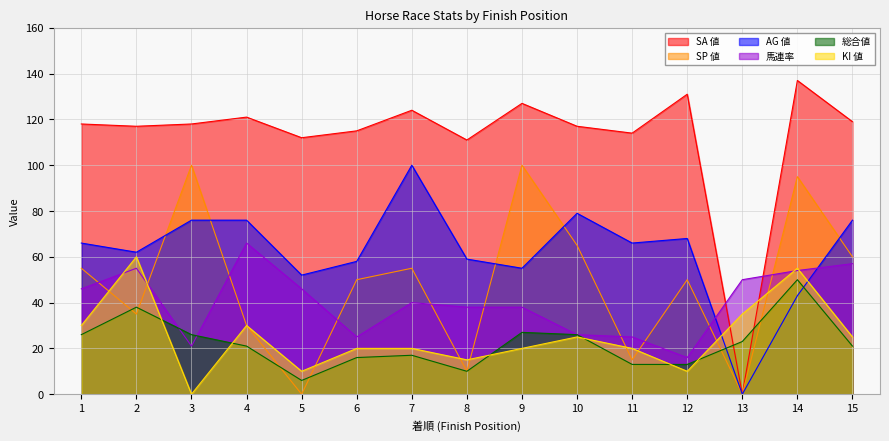

Where is the first local minimum for KI 値?

3